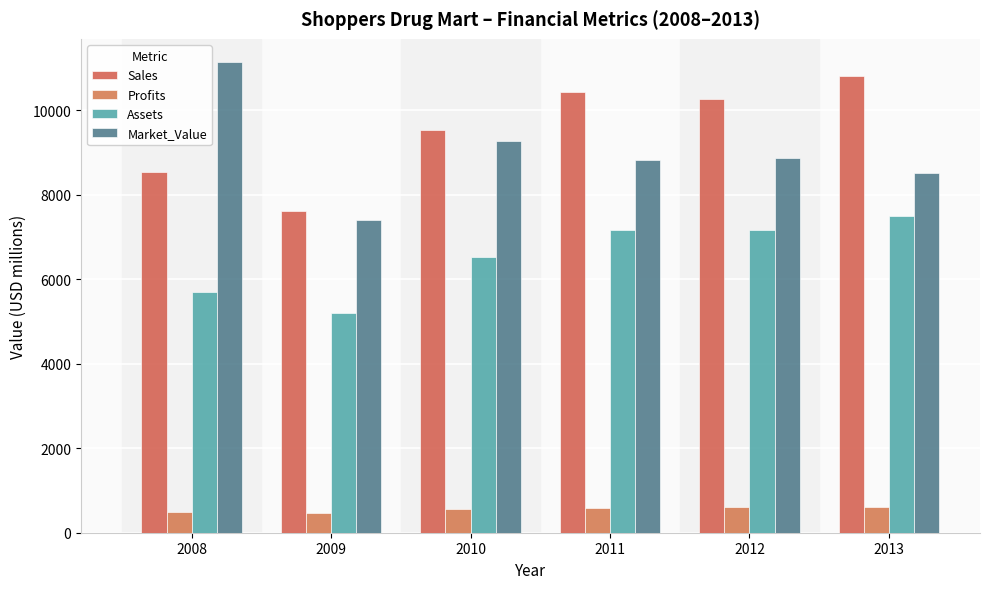

Which series has the largest total across all categories?

Sales